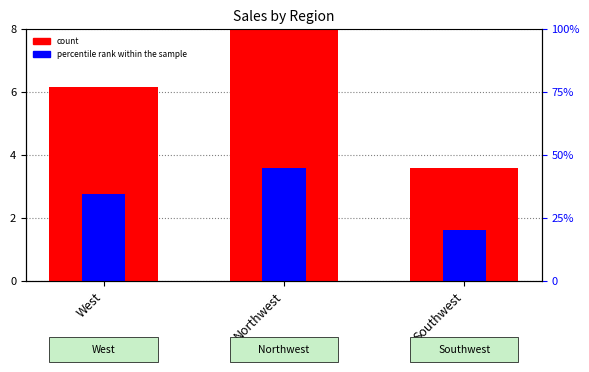

What is the spread (max minus min) of values at Southwest?

2.0